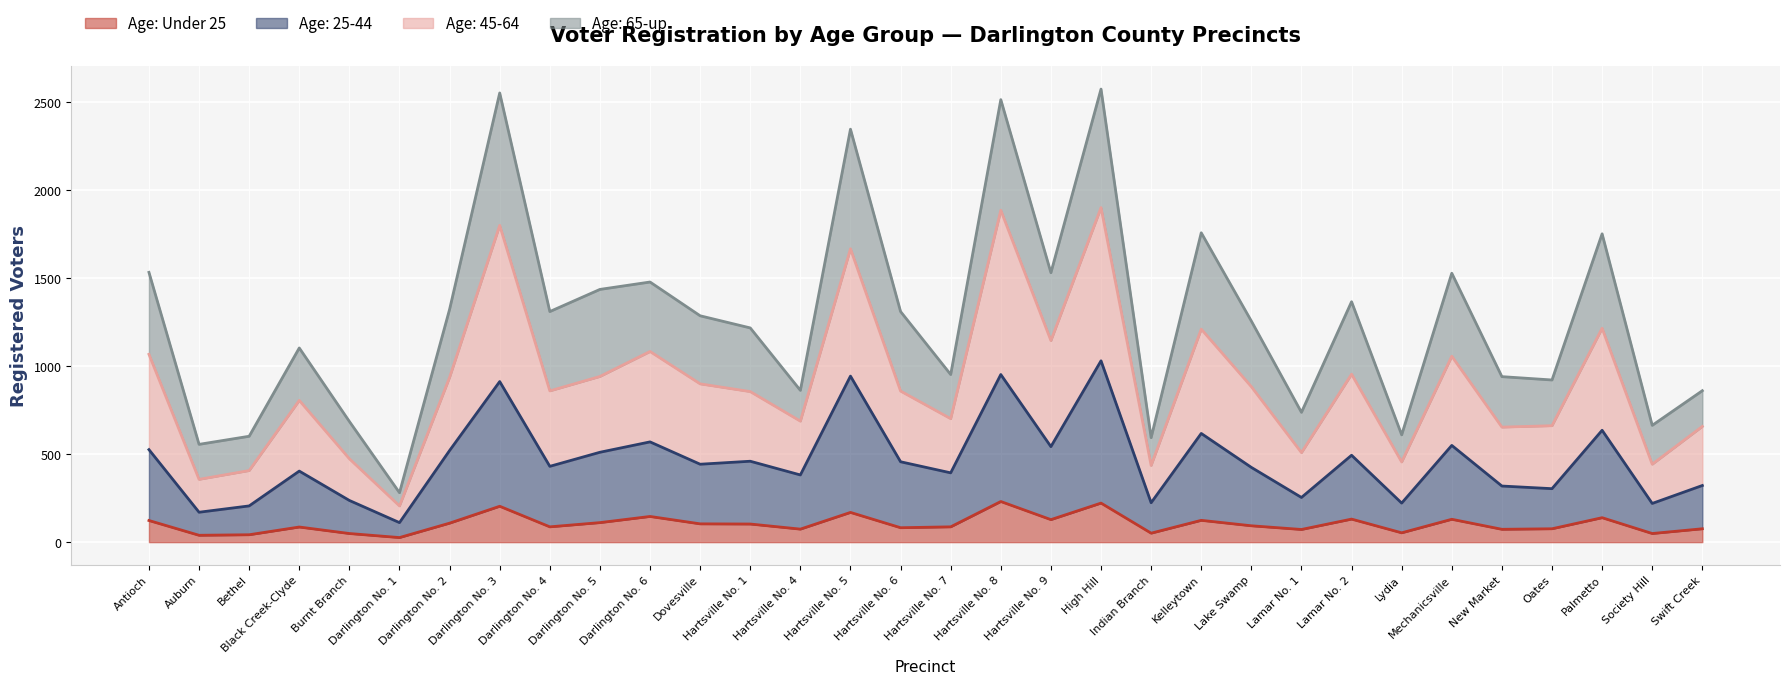

At which category does Age: Under 25 reach its first local peak?

Black Creek-Clyde